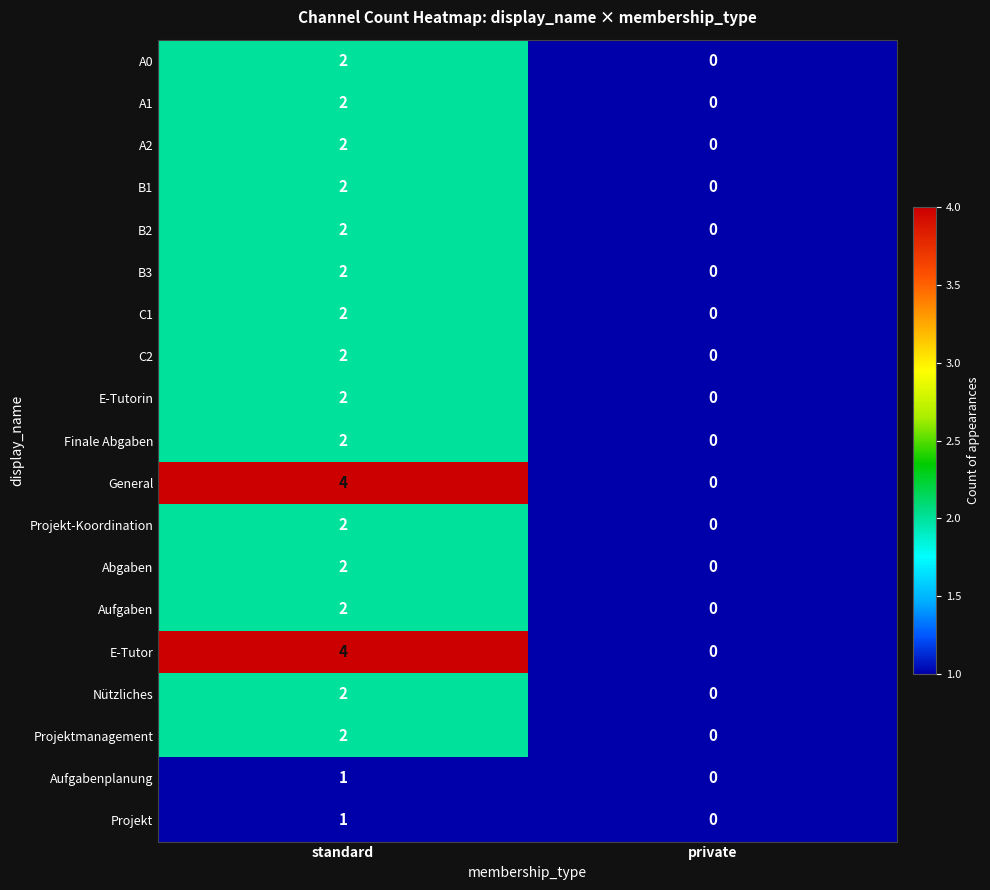

List the labels in order of B3 value, smallest first.

private, standard